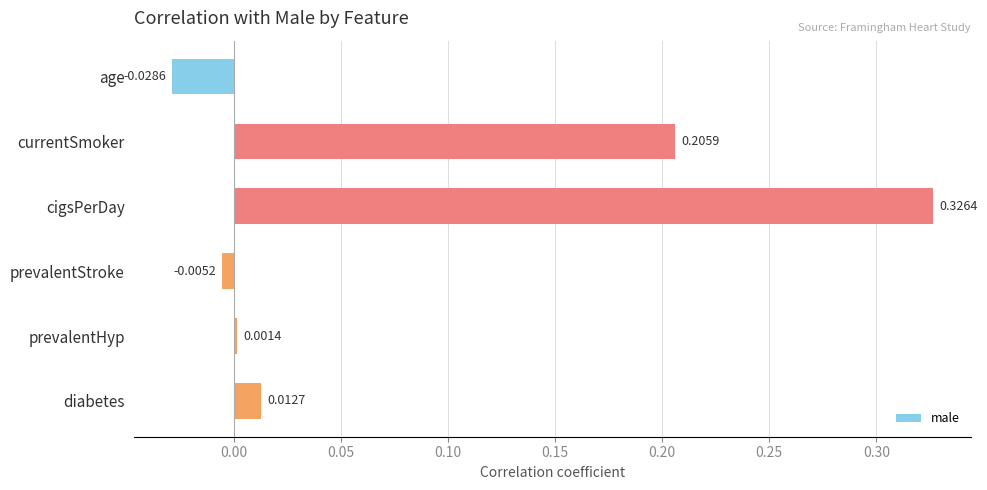

At which category does the chart reach its minimum across all series?

age